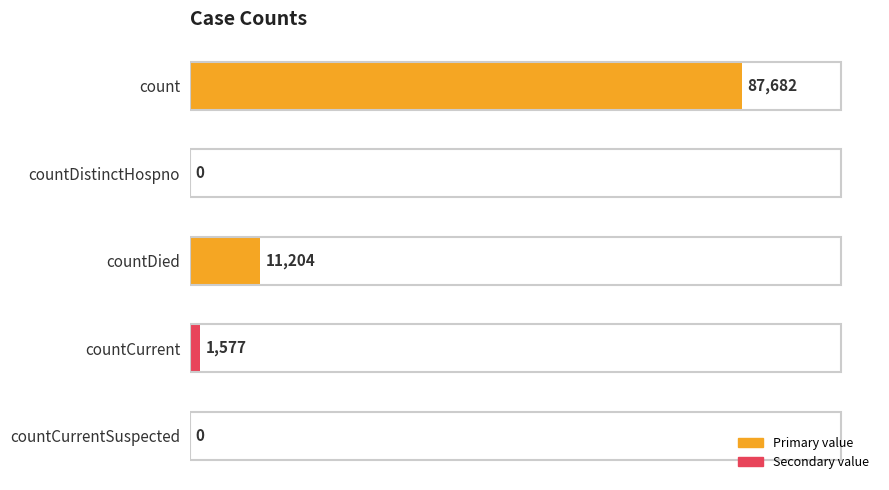

What is the sum of all values?

100463